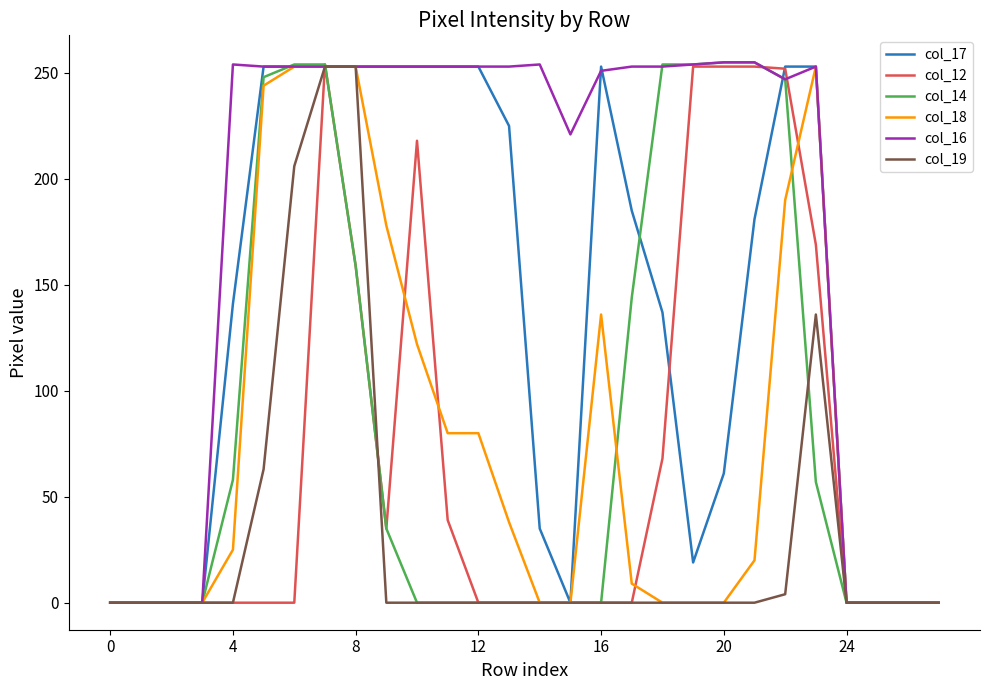

What is the greatest value displayed?

255